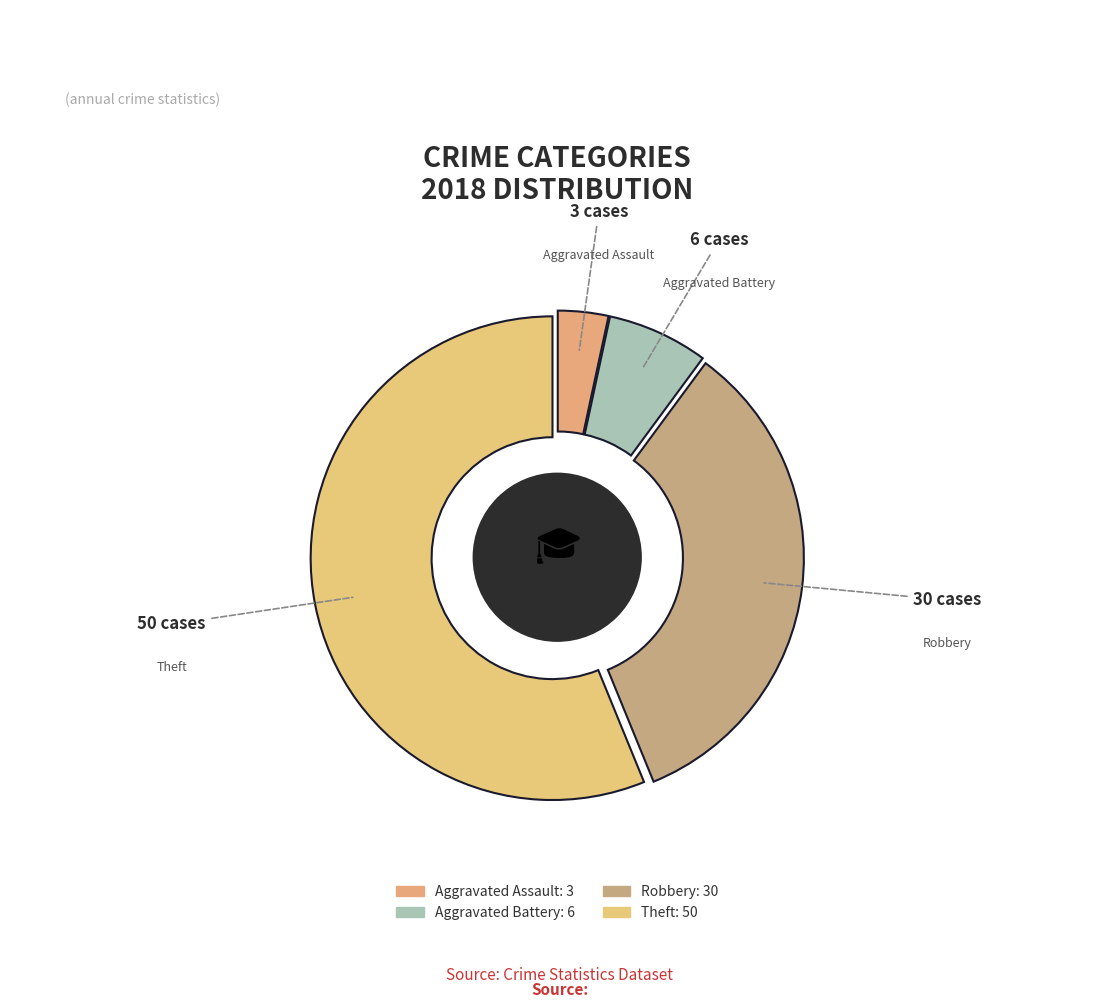

Is it true that Robbery is 34% of the pie?

True